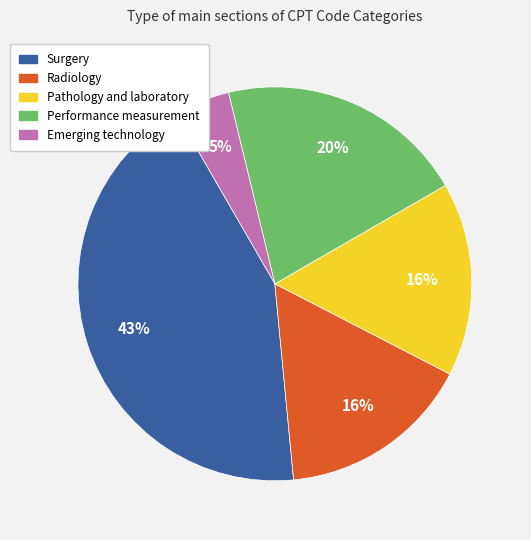

What percentage is the Emerging technology slice, to the nearest percent?

5%